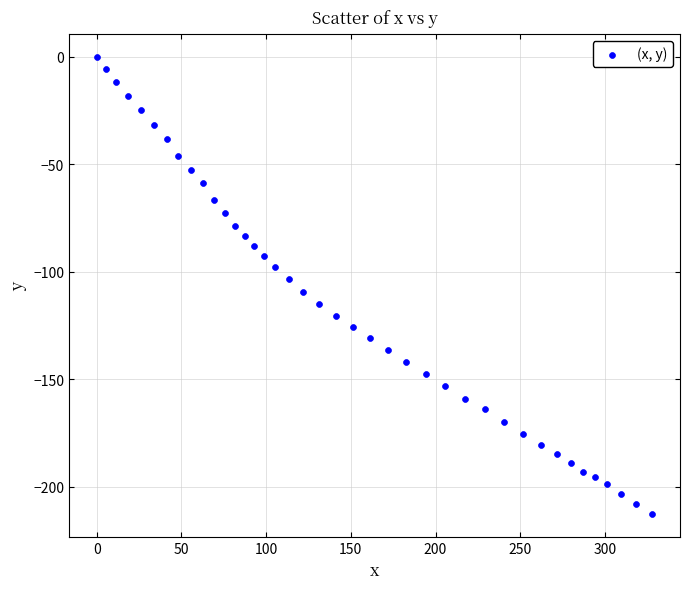

What is the range of Y values (max minus min)?

212.9